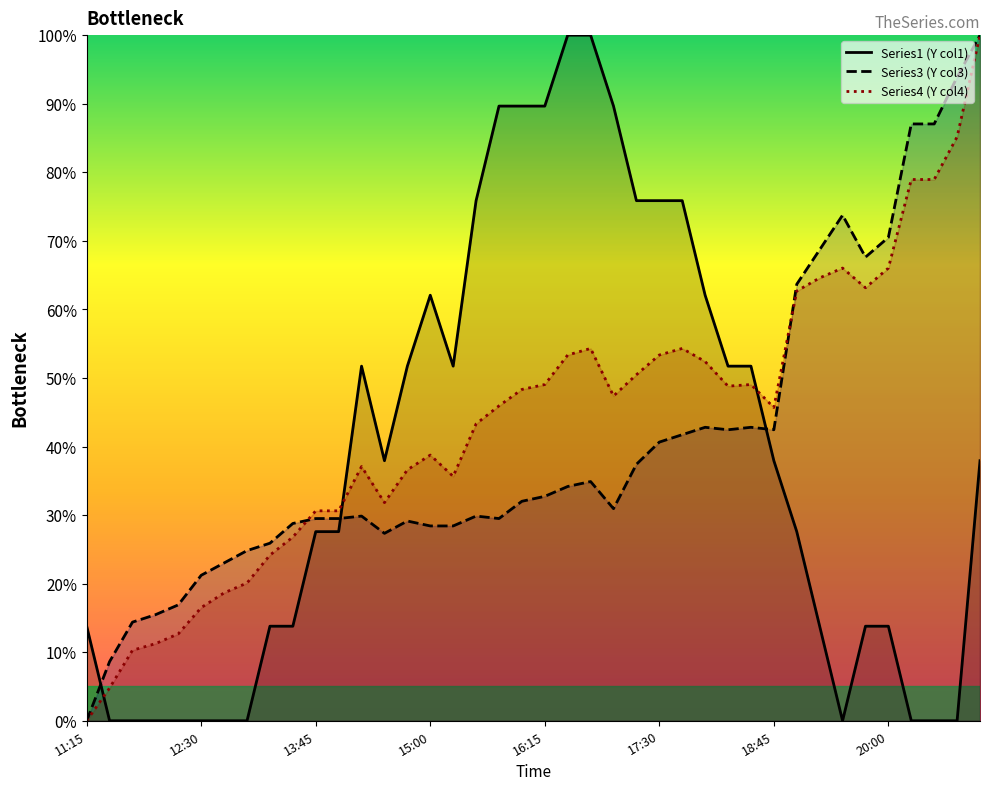

What is the total value across all series at 32?

147.1